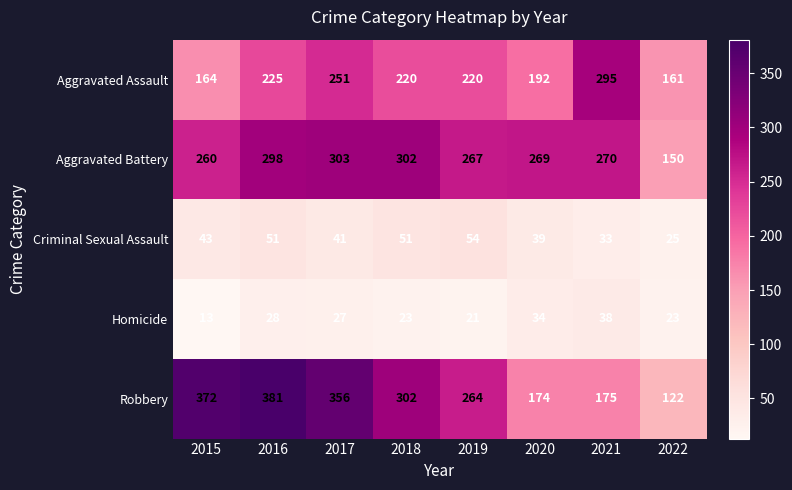

What is the average value of the Homicide series?

26